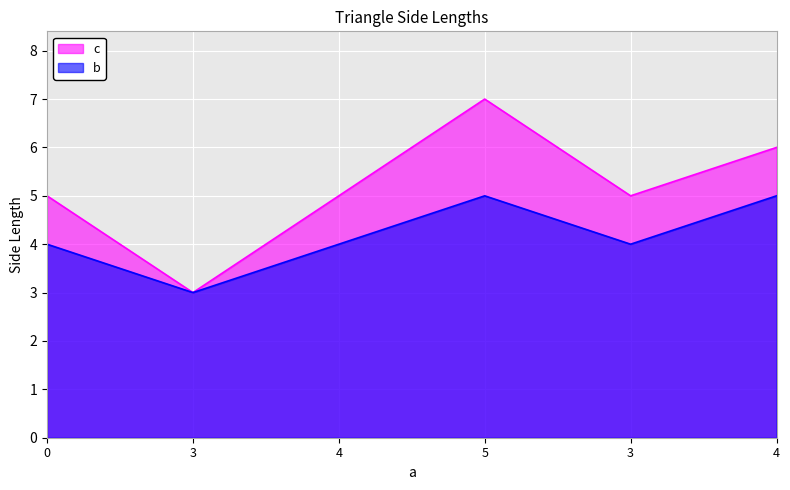

At which label does c reach its peak?

5